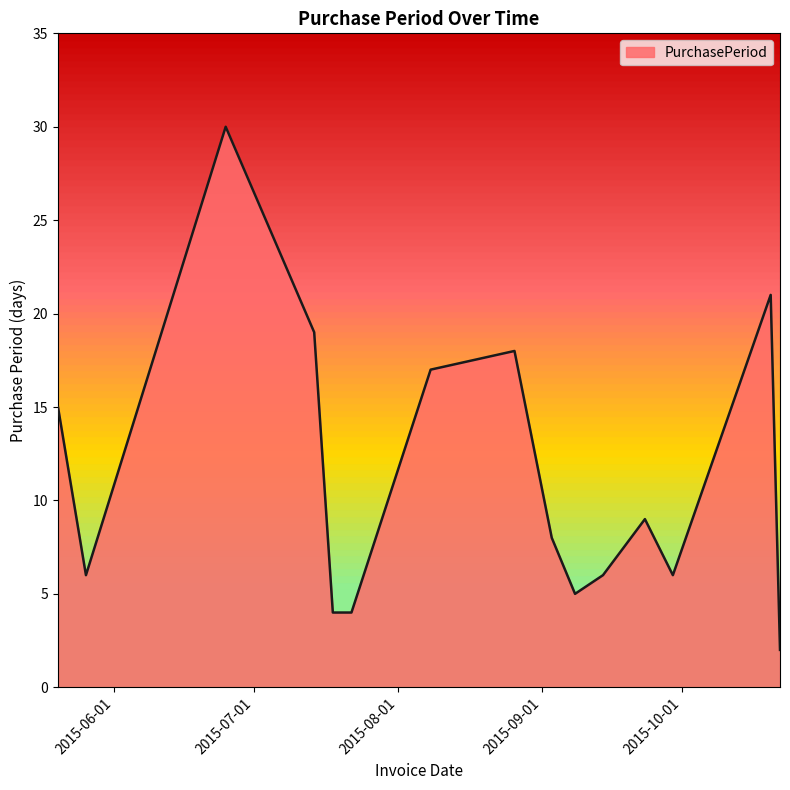

What is the difference between the maximum and minimum values?

28